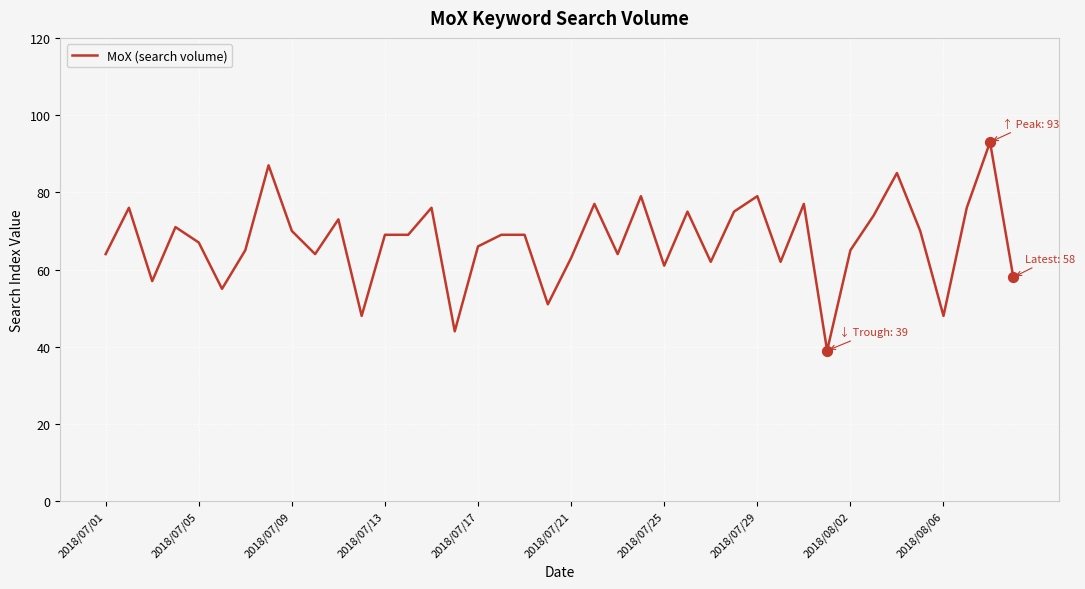

What is the difference between the maximum and minimum values?

54